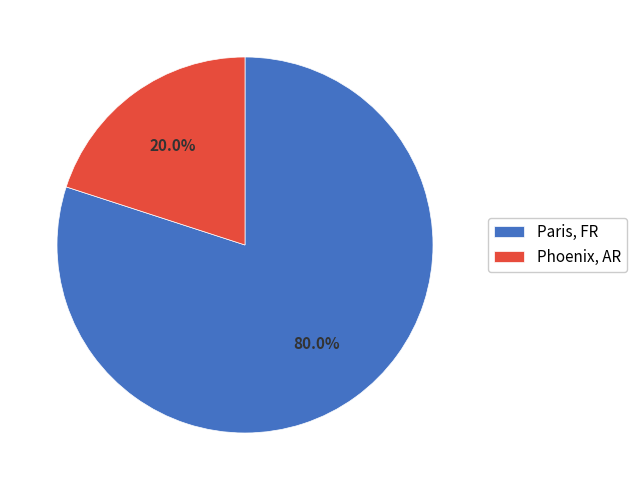

Approximately how many times larger is the value at Paris, FR compared to Phoenix, AR?

4.0